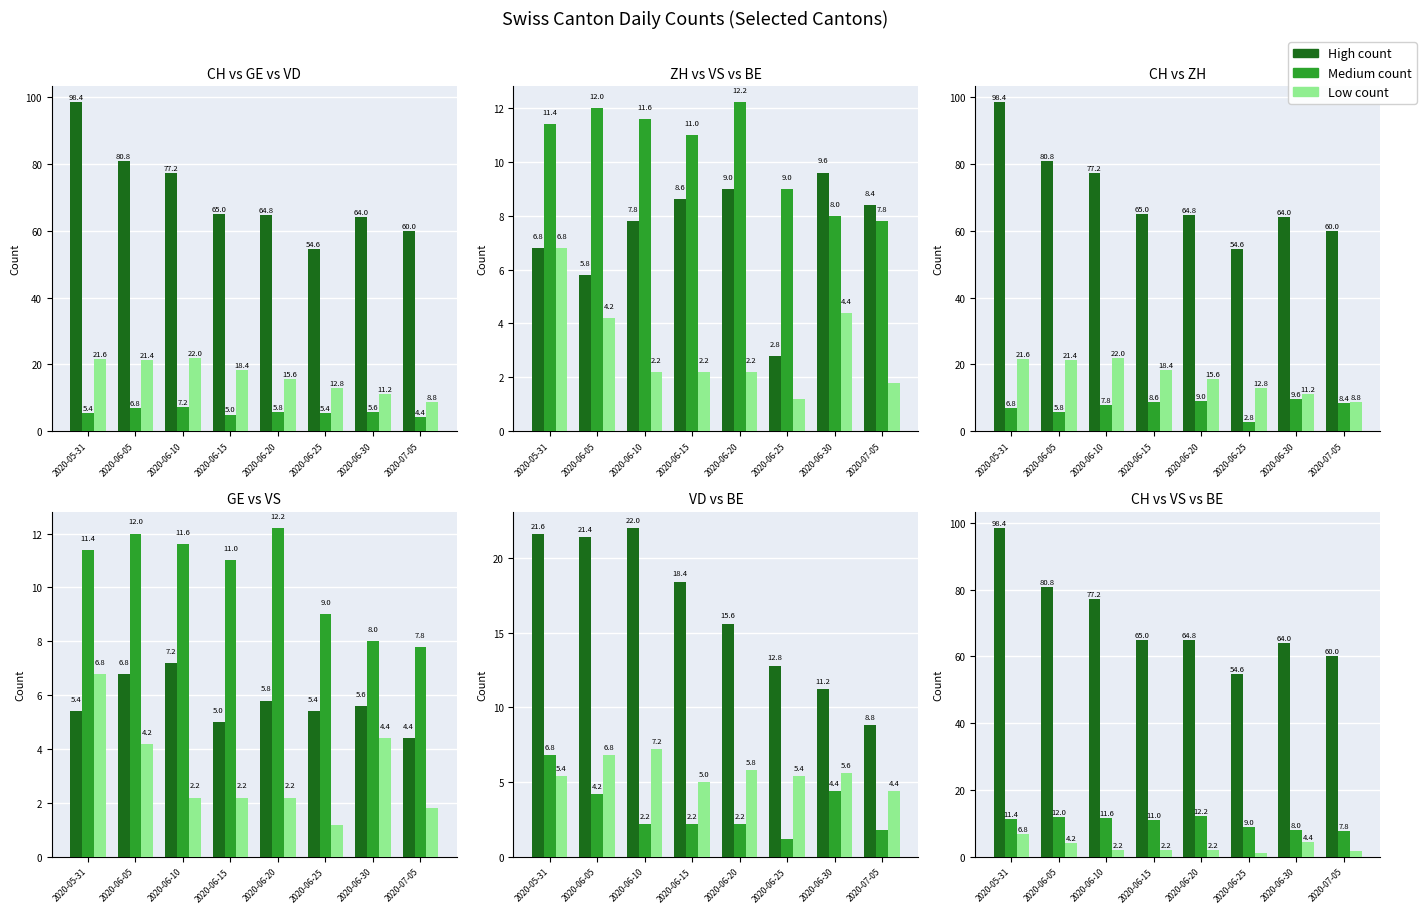

How many data points does each series have?

8